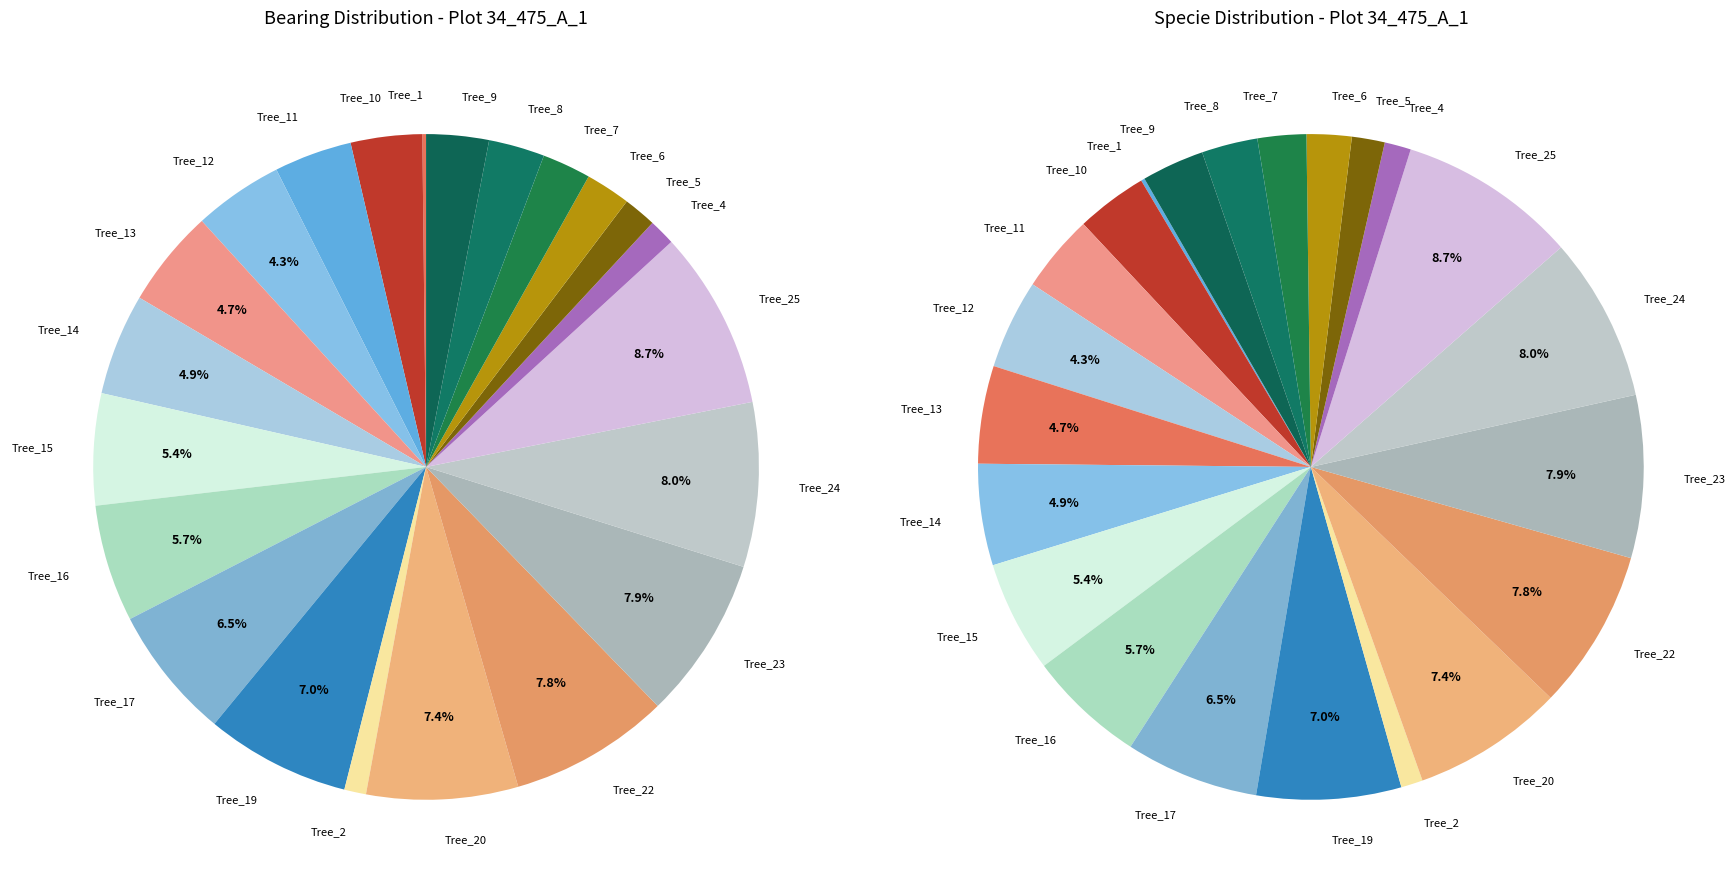

Does IFN4_34_475_A_1_24 account for over 50% of the chart?

No